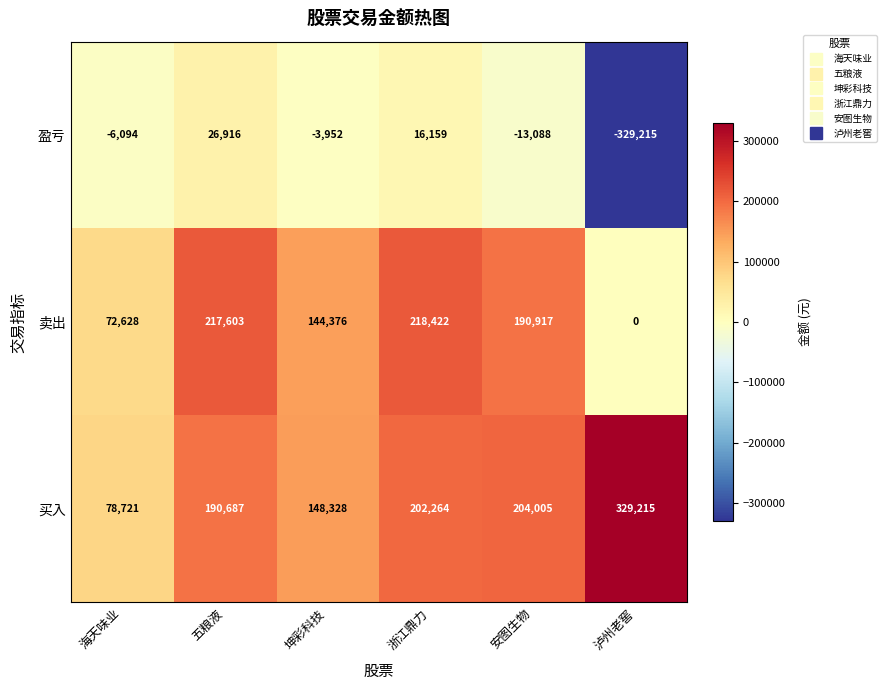

Reading right to left, list all the values displayed in this chart.

盈亏: -329215	-13088	16159	-3952	26916	-6094
卖出: 0	190917	218422	144376	217603	72628
买入: 329215	204005	202264	148328	190687	78721